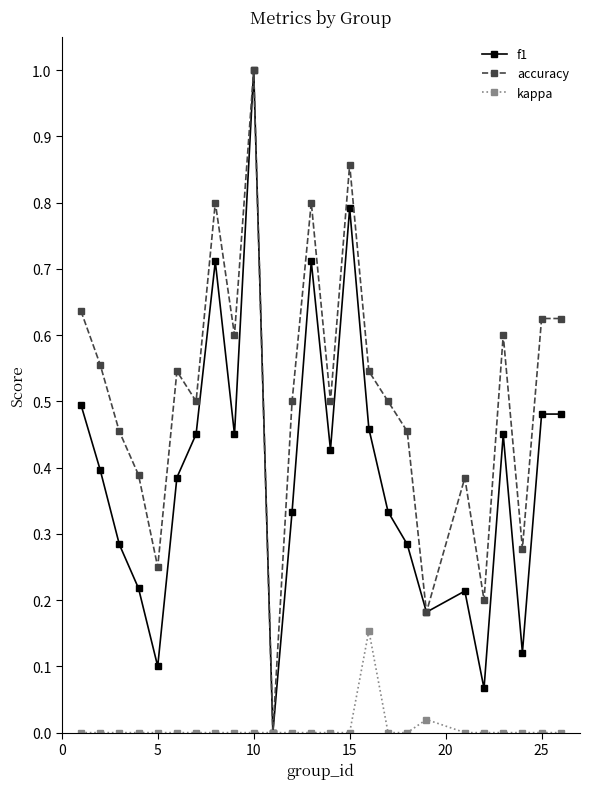

How many values in the accuracy series exceed 0?

24